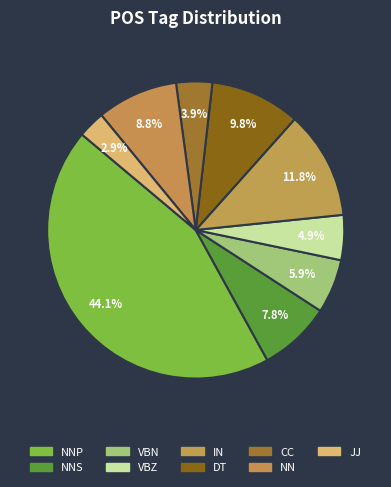

How many slices are in this pie chart?

9